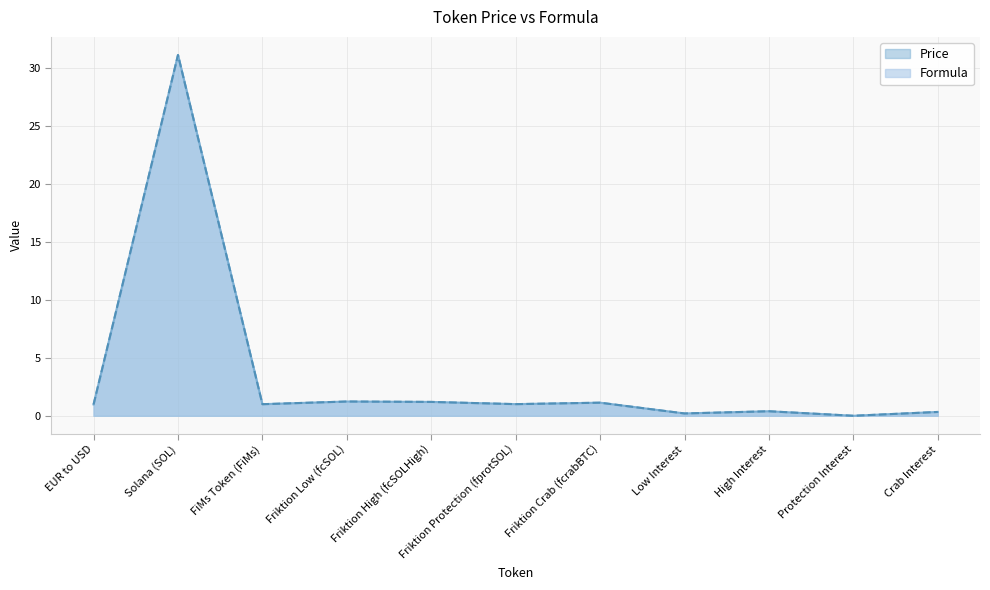

The Formula series shows 0.5 at High Interest. True or false?

False